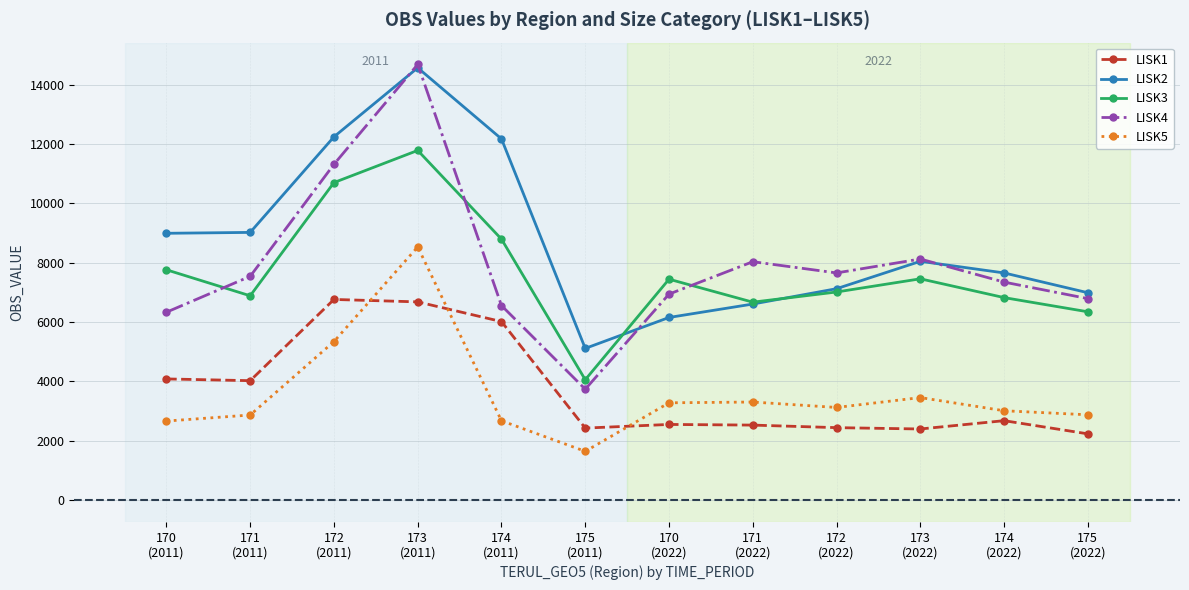

What is the average value of the LISK3 series?

7643